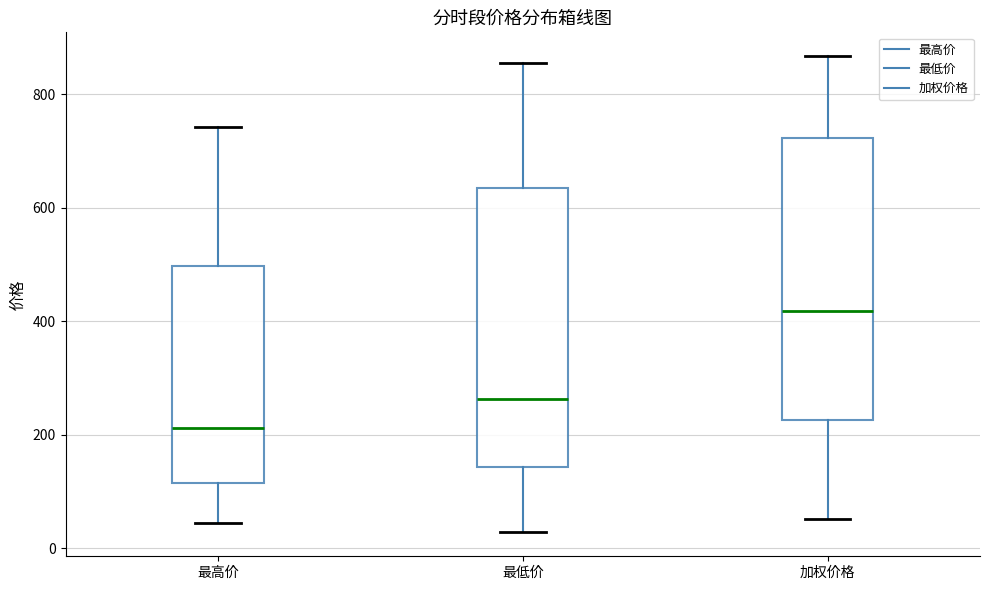

Which box has the highest median line?

加权价格